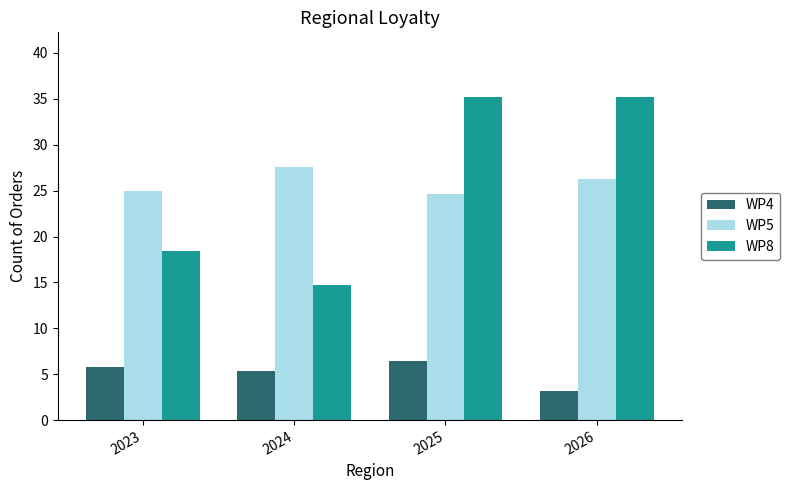

True or false: WP5 has a value of 24.7 at 2025.

True